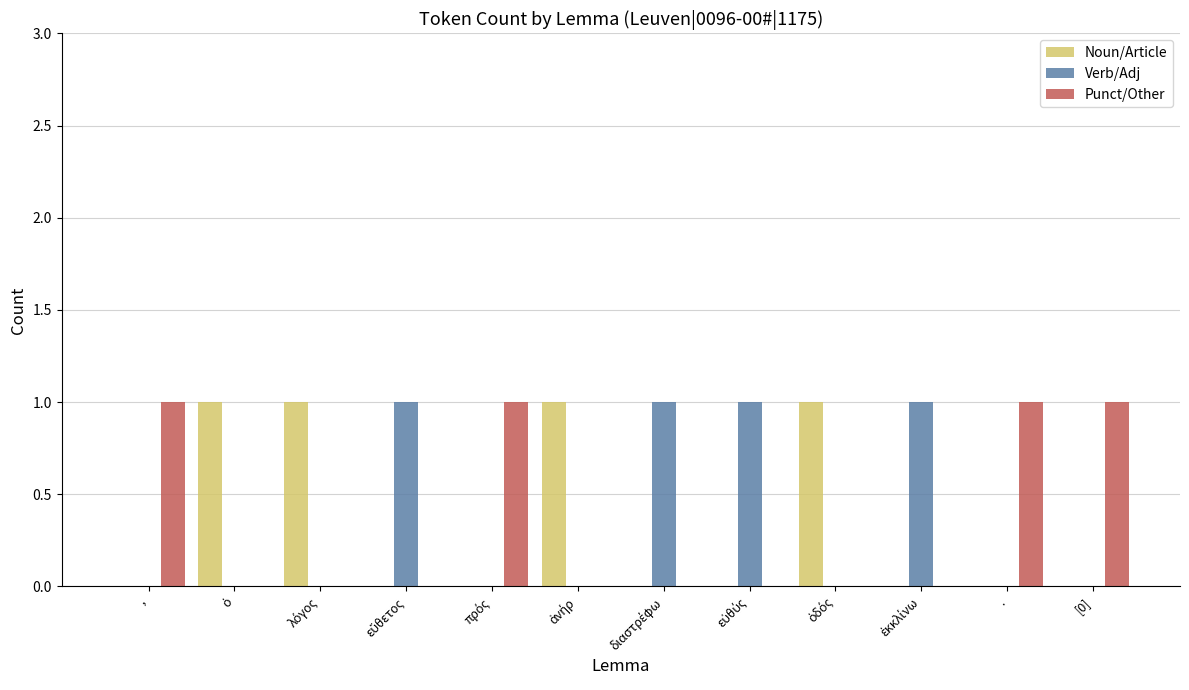

The Punct/Other series shows 0 at [0]. True or false?

False